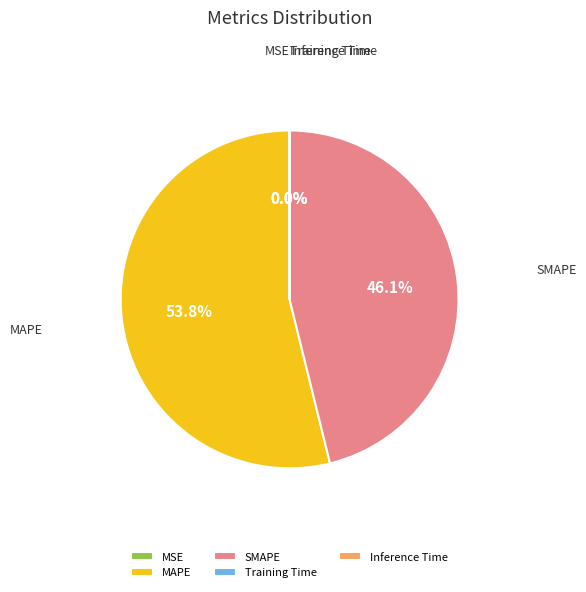

Which slice is the largest?

MAPE